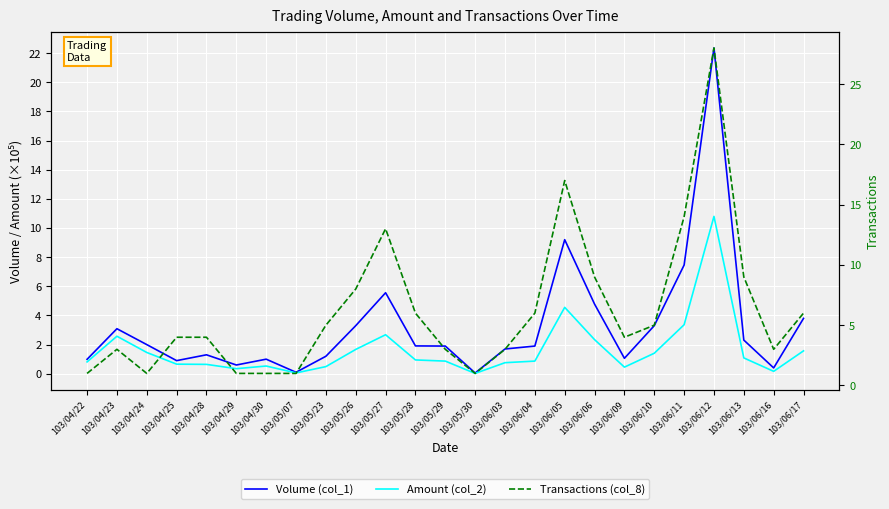

What is the label of the 22nd point from the left?

103/06/12